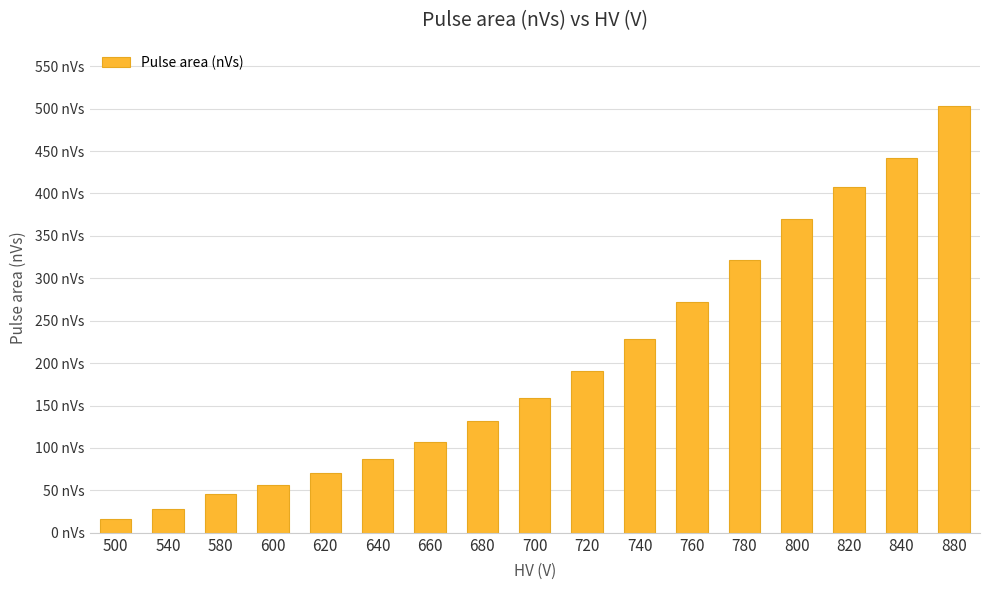

Are the bars horizontal?

No